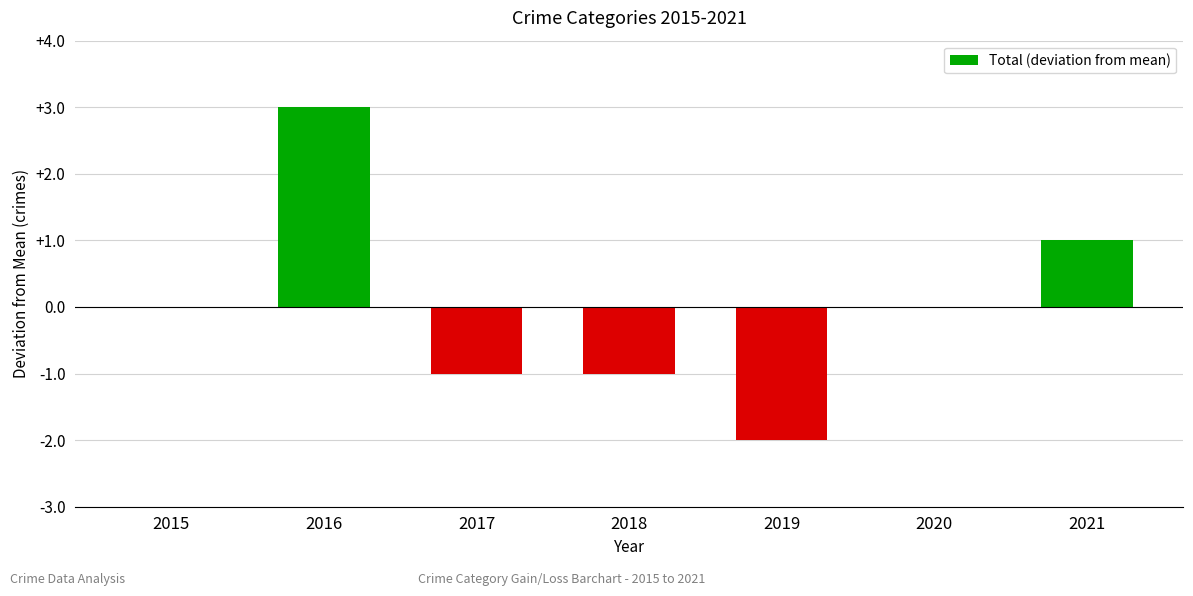

How many categories are shown in the chart?

7